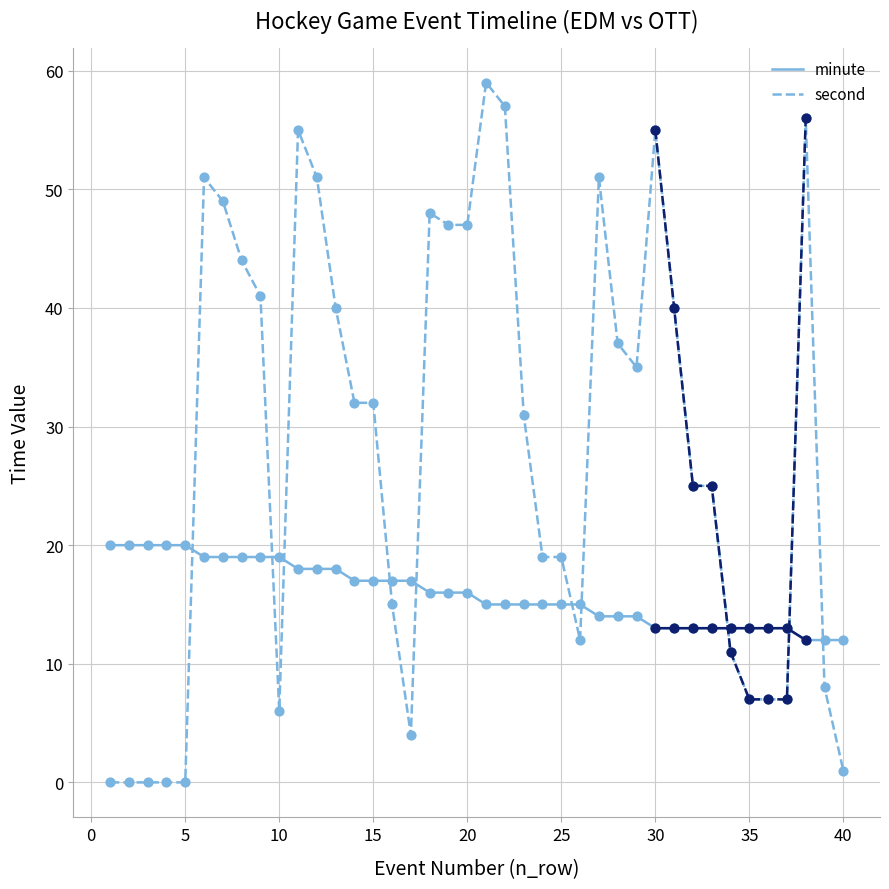

What are all the series names shown in the legend?

minute, second